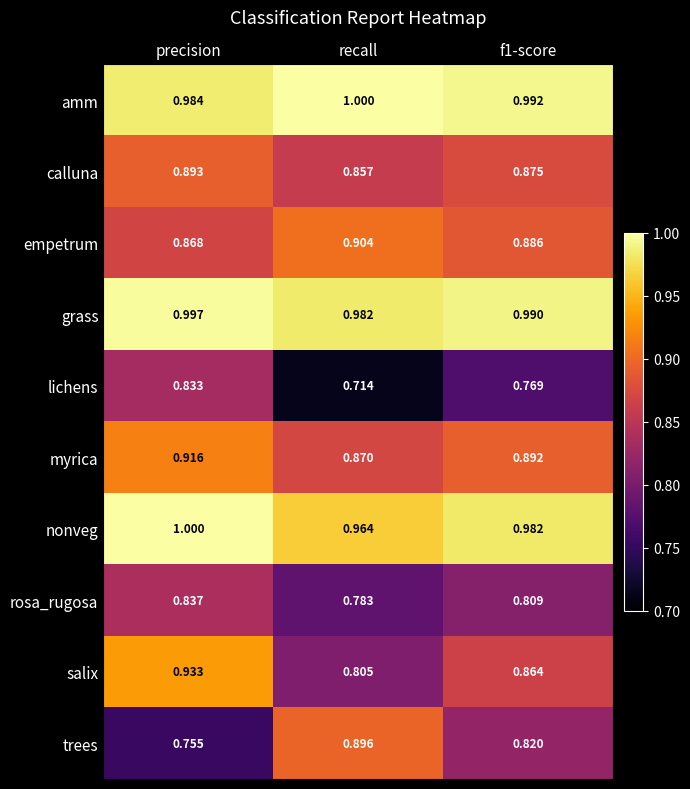

Which series has the widest spread of values?

trees